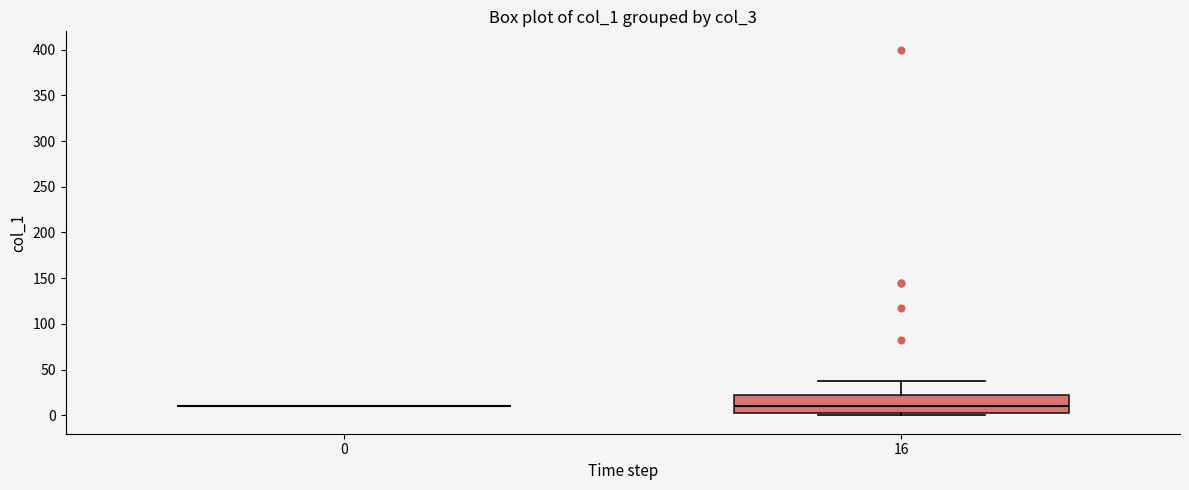

Reading left to right, read every box against the y-axis: the position of its median line, the range the box covers, and the ends of its whiskers. The values are not printed on the chart, so give them approximately, as read against the axis.

0: box collapsed to a line at 10, whiskers 10 to 10
16: median 10, box 5 to 20, whiskers 0 to 40